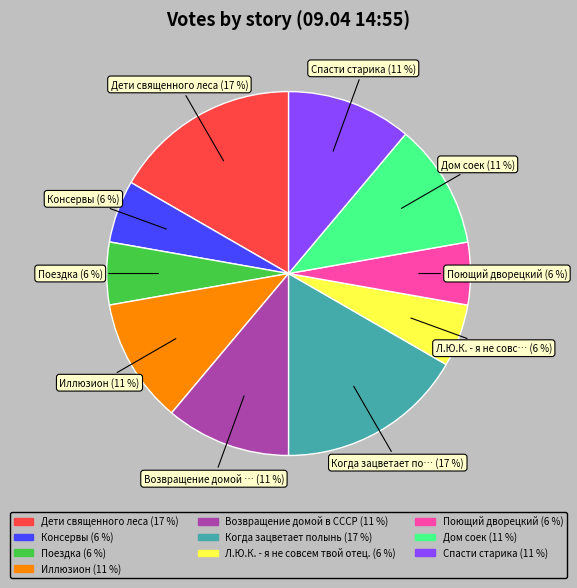

To the nearest percent, what is the average slice percentage?

10%